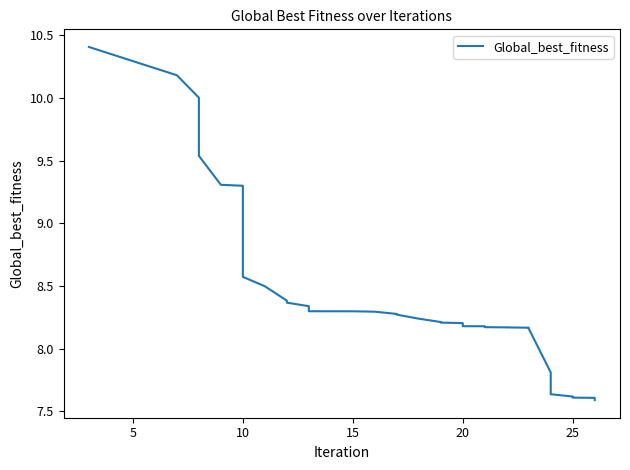

What is the smallest value displayed?

7.6